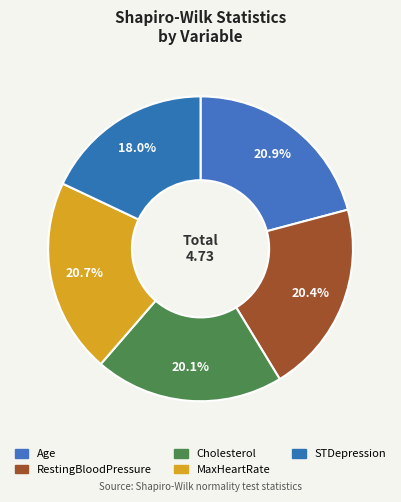

What percentage is NOT represented by MaxHeartRate?

79.3%